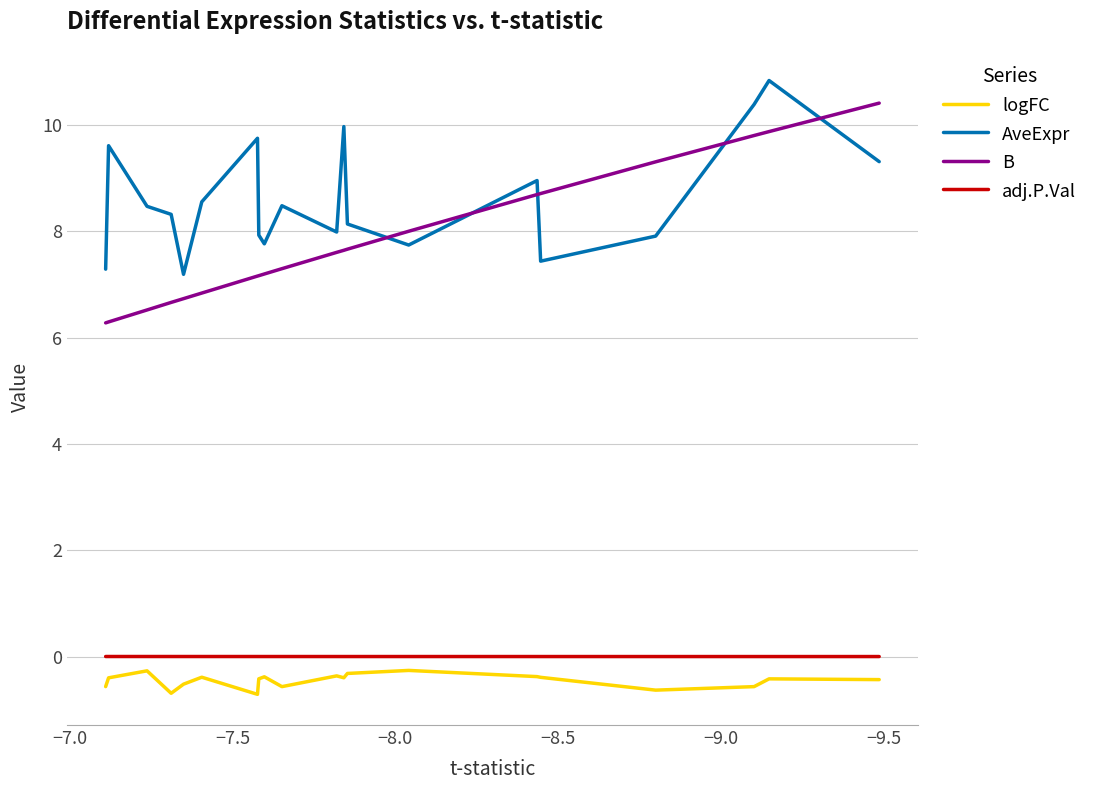

What is the lowest value of the logFC series?

-0.7